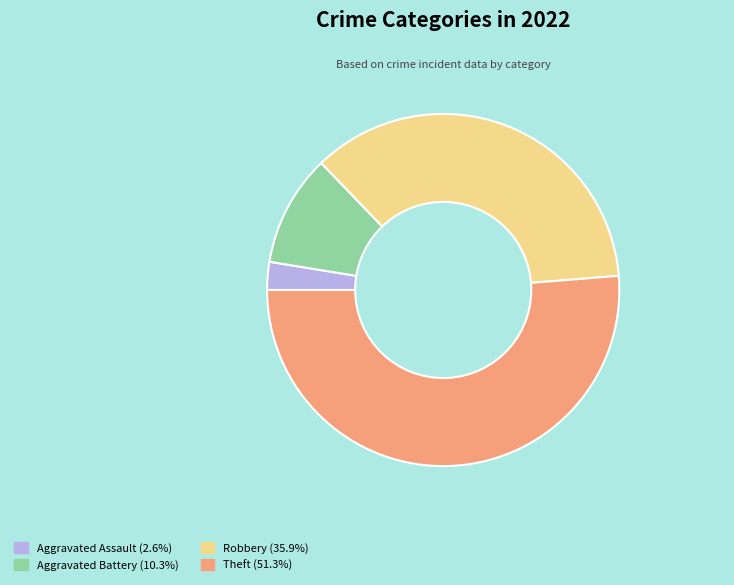

How many slices are in this pie chart?

4